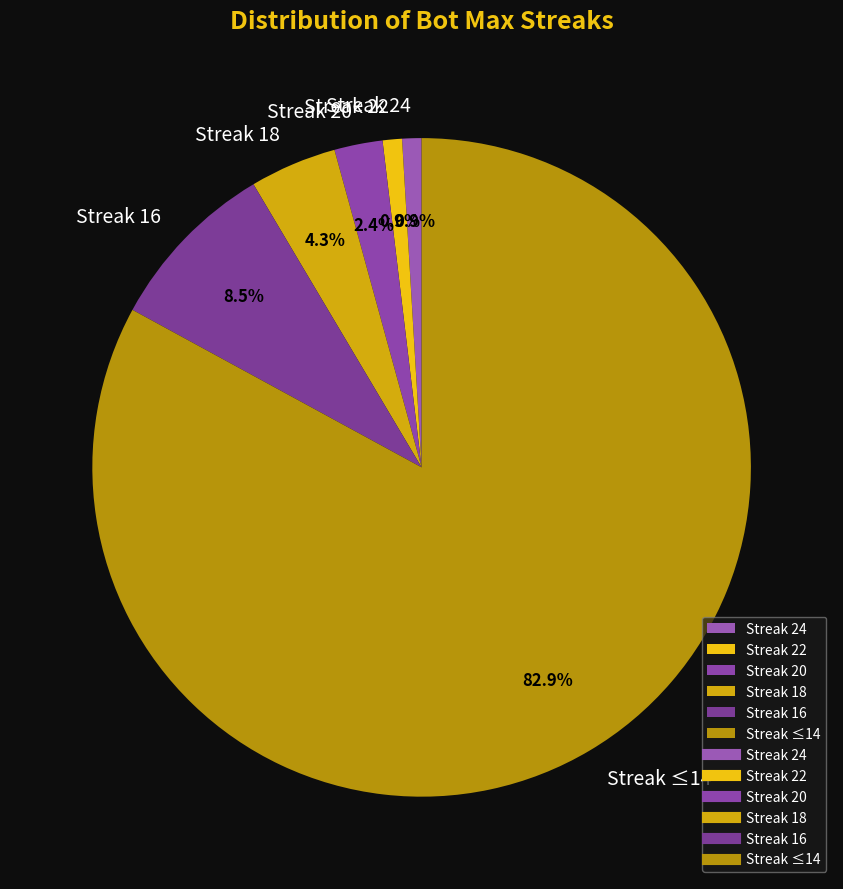

What is the total percentage of Streak 22 and Streak 18?

5.2%